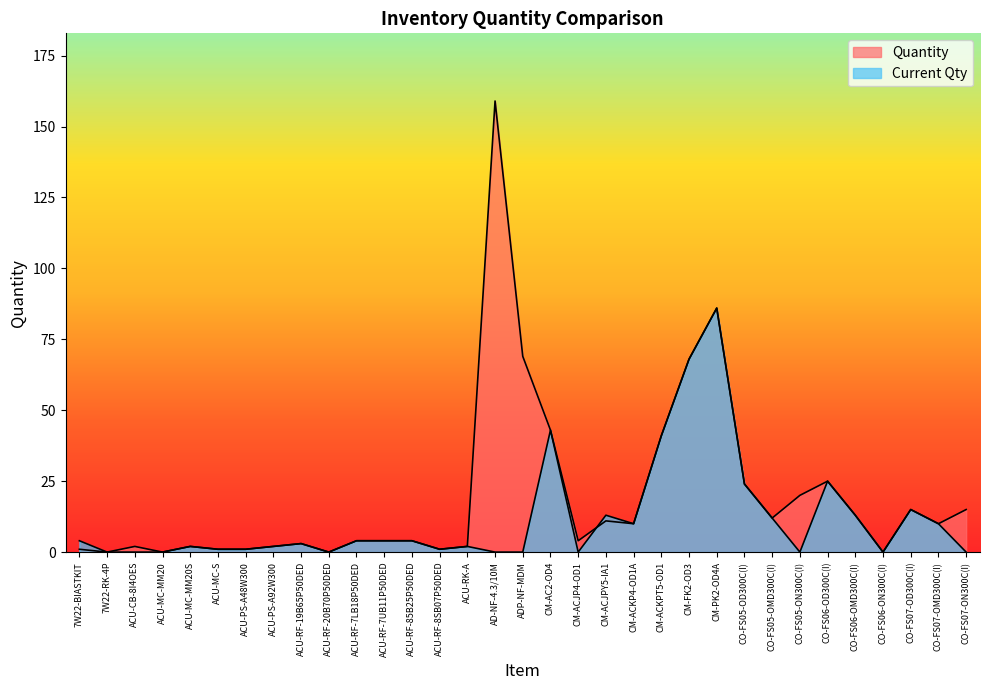

What are all the series names shown in the legend?

Current Qty, Quantity